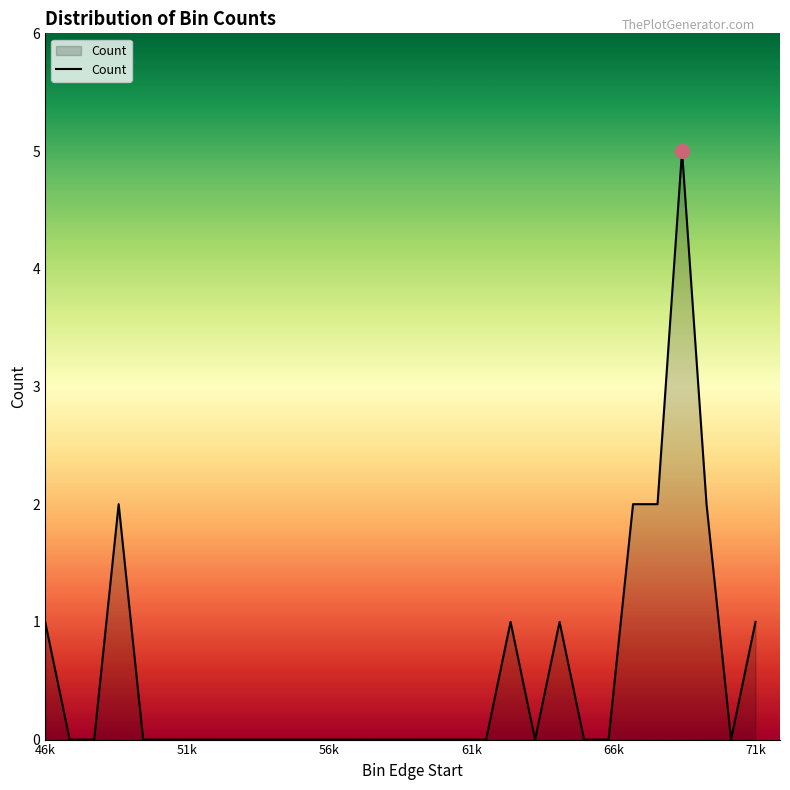

What is the greatest value displayed?

5